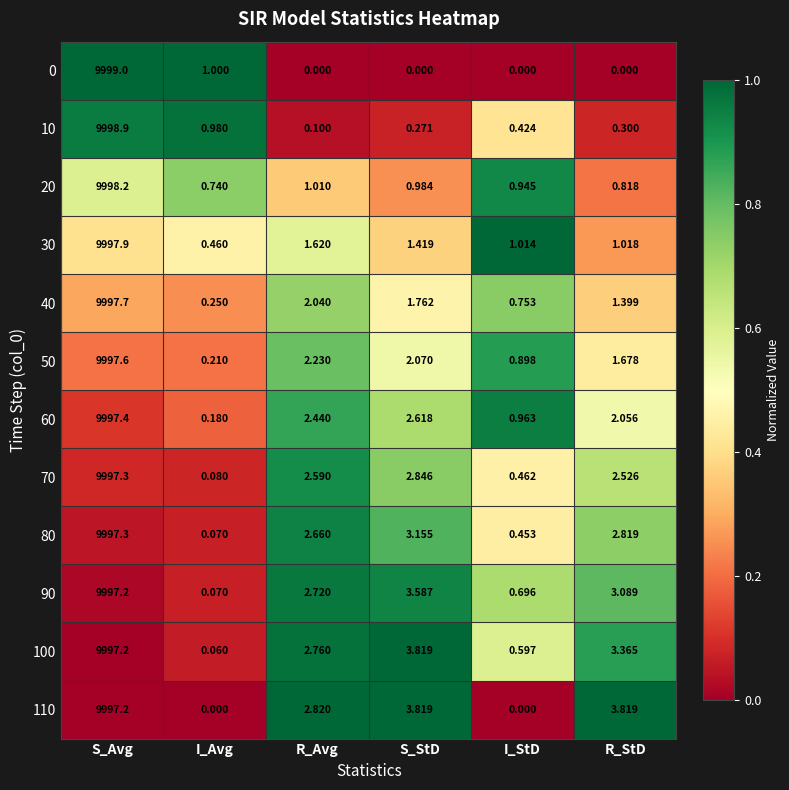

List the labels in order of 20 value, largest first.

S_Avg, R_Avg, S_StD, I_StD, R_StD, I_Avg